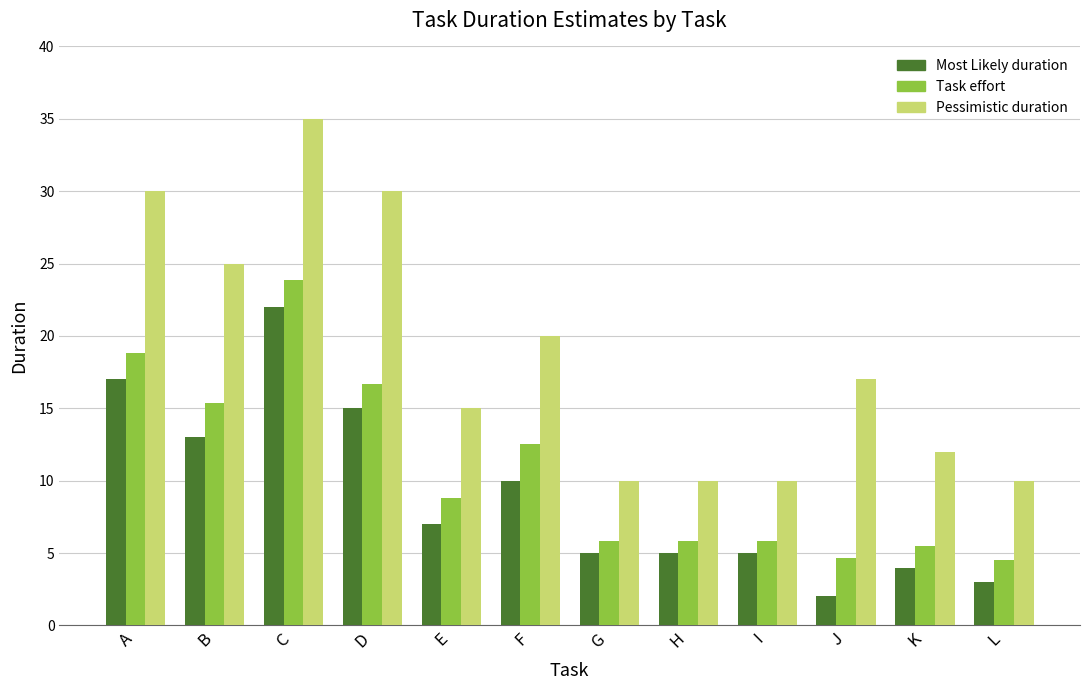

Reading left to right, list all the values displayed in this chart.

Most Likely duration: A=17.0	B=13.0	C=22.0	D=15.0	E=7.0	F=10.0	G=5.0	H=5.0	I=5.0	J=2.0	K=4.0	L=3.0
Task effort: A=18.8	B=15.3	C=23.8	D=16.7	E=8.8	F=12.5	G=5.8	H=5.8	I=5.8	J=4.7	K=5.5	L=4.5
Pessimistic duration: A=30.0	B=25.0	C=35.0	D=30.0	E=15.0	F=20.0	G=10.0	H=10.0	I=10.0	J=17.0	K=12.0	L=10.0